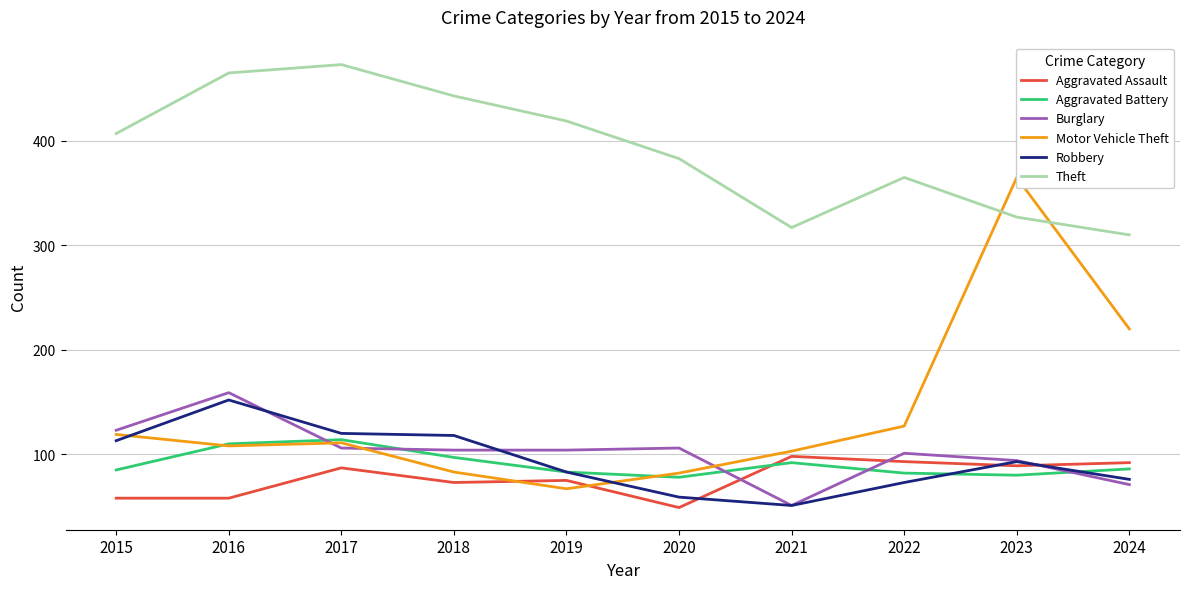

Is this an area chart (filled region under the line)?

No